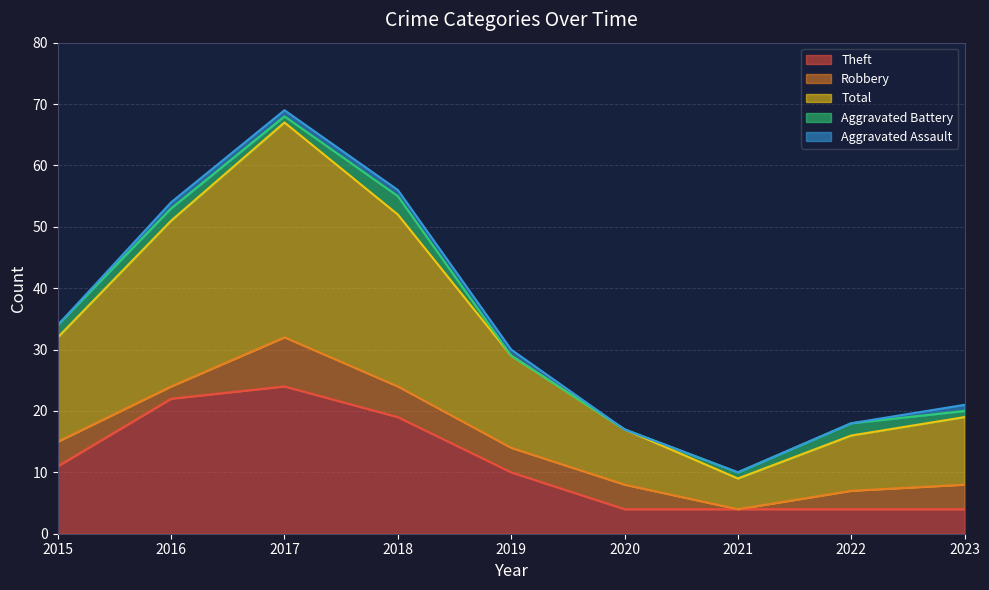

At how many categories does at least one series exceed 22?

3